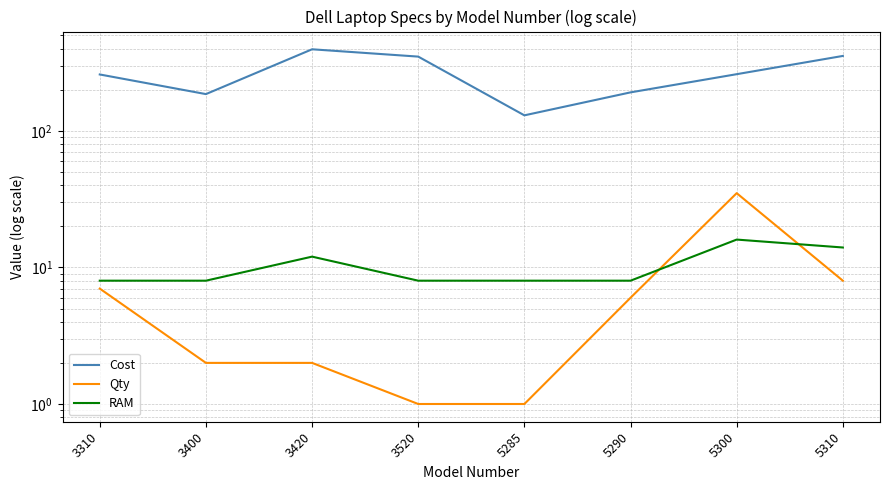

Count the number of categories in the chart.

8